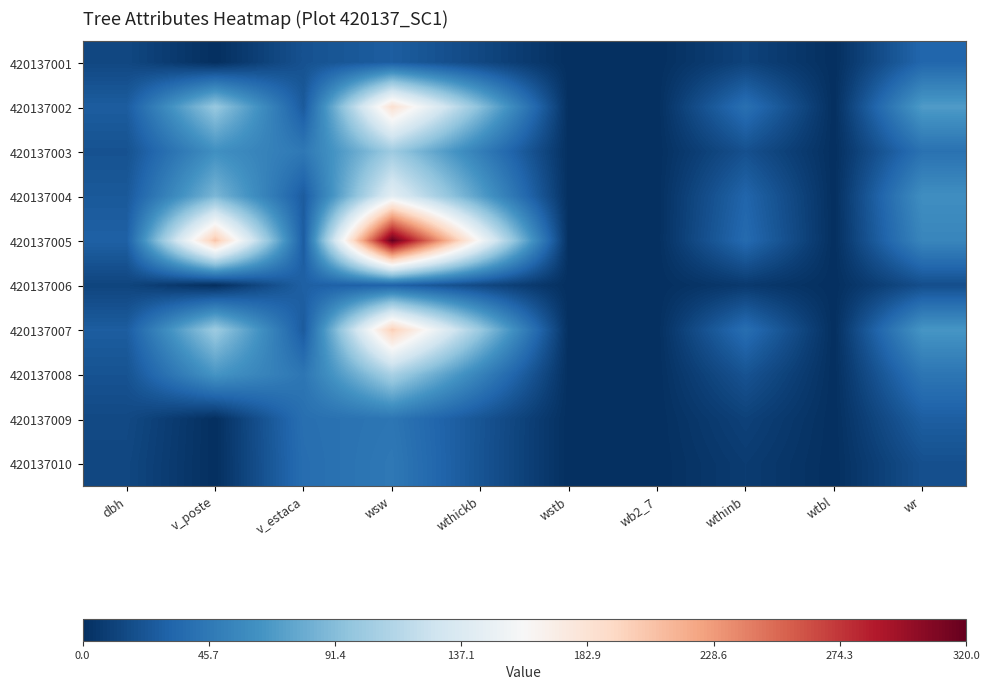

At which category is the sum across all series the highest?

wsw